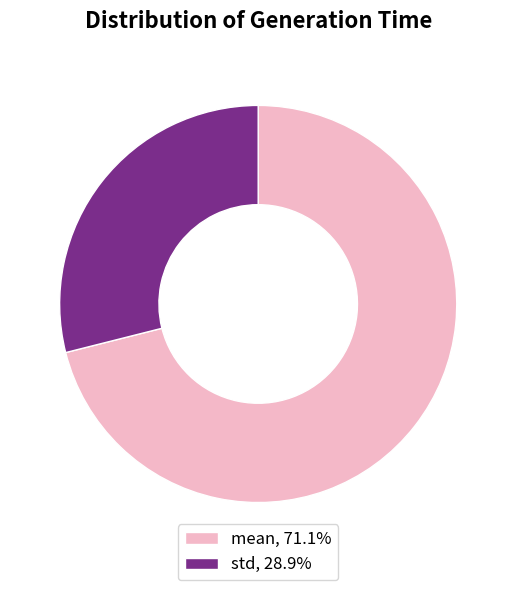

How many slices are in this pie chart?

2